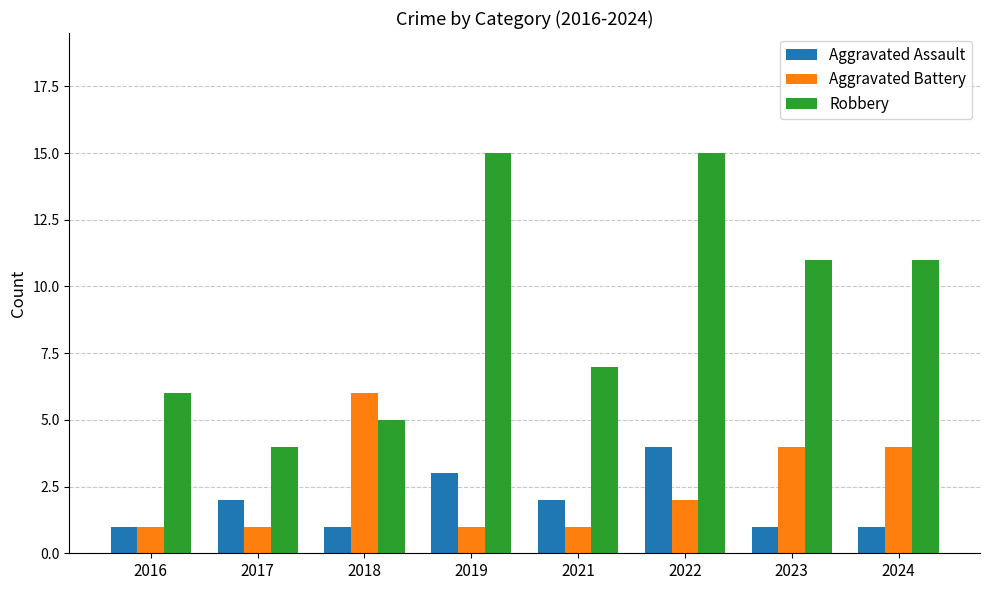

Which series has the largest range (max minus min)?

Robbery